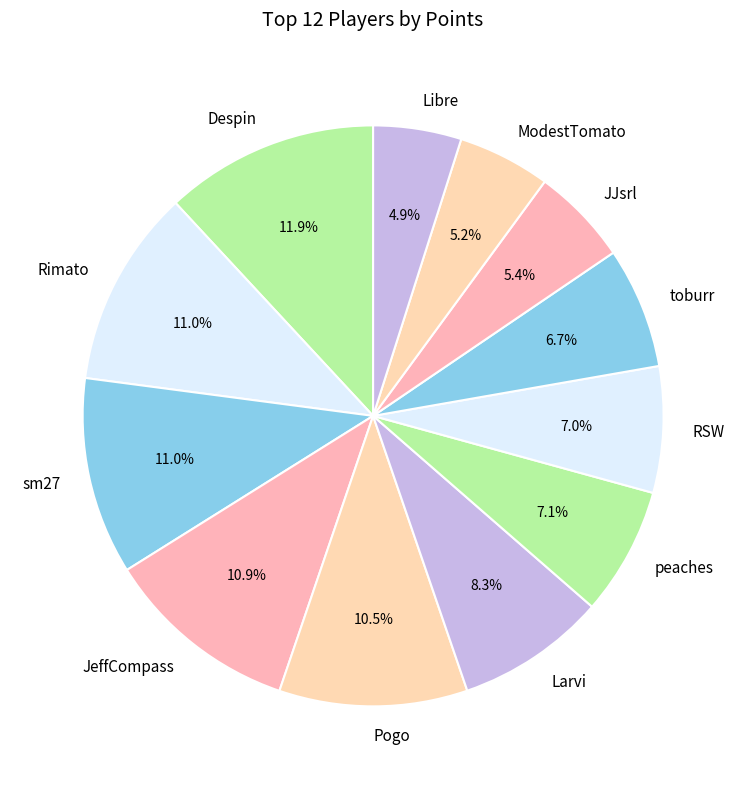

To the nearest percent, what percentage of the pie is sm27?

11%